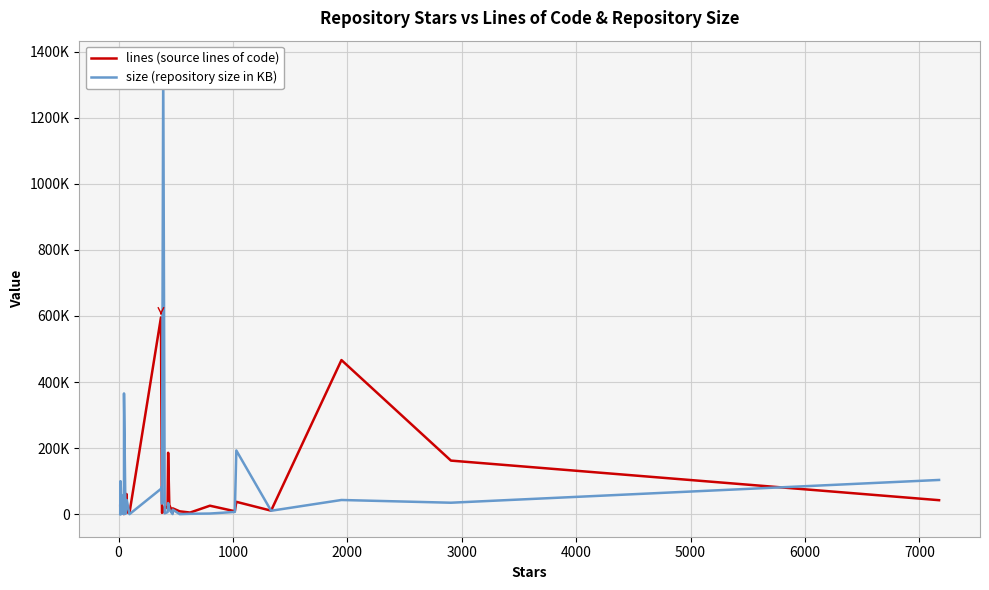

Reading left to right, what are all the values shown in this chart?

lines (source lines of code): 25432	6590	1248	2443	1762	1162	3627	2539	1266	11578	762	236	12438	12502	31108	2838	9317	11372	61104	5678	3885	595373	105215	4059	6685	23687	17927	185909	27989	4215	17624	8613	4936	25652	8934	37403	10676	466442	162173	42363
size (repository size in KB): 240	98485	34	386	99604	74815	1306	774	4211	1189	58760	273	552	11329	45329	8052	365457	922	27825	42902	44	76617	82881	31991	1364913	2630	6122	33651	13919	281	13739	145	1152	1950	6785	192787	10386	42960	34701	103602